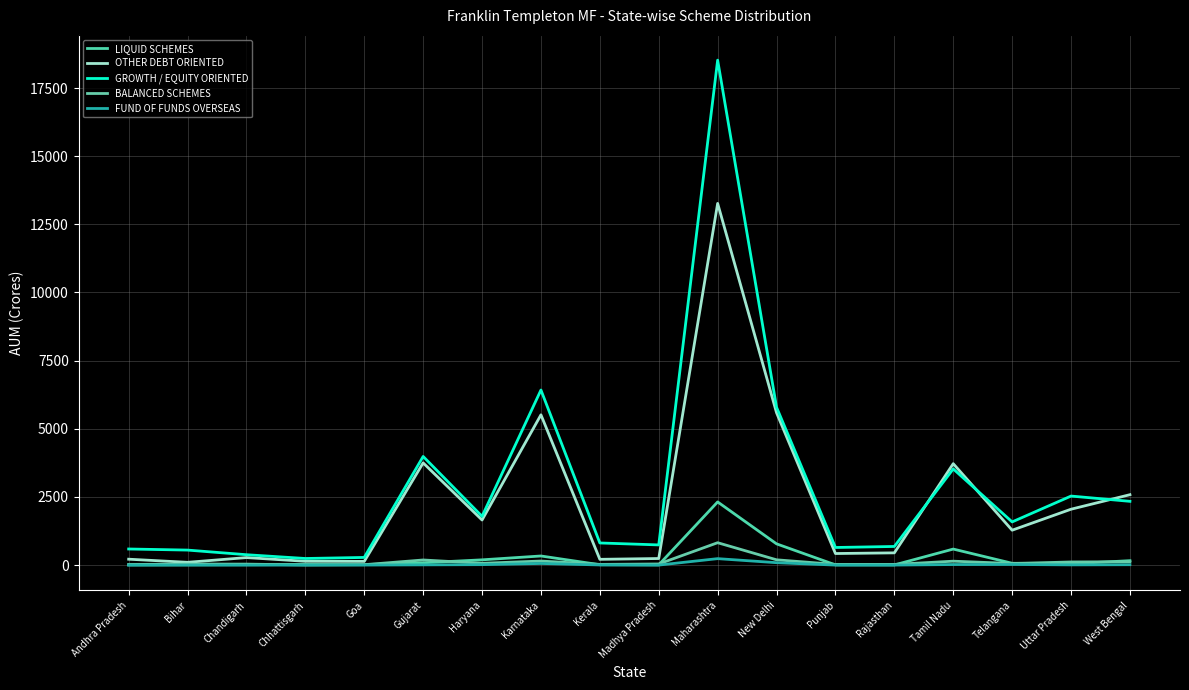

What is the greatest value displayed?

18522.4